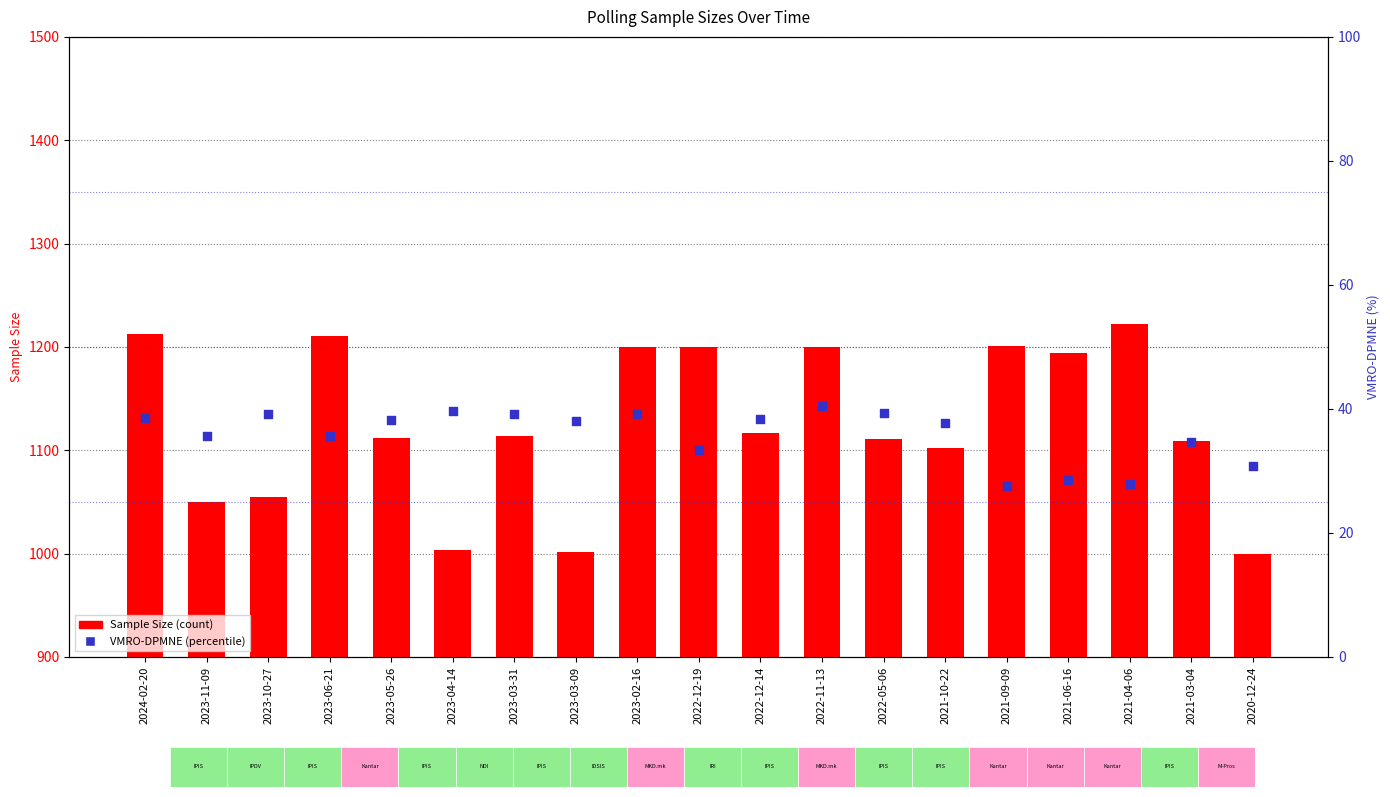

Which series has the largest Y range (max minus min)?

Sample Size